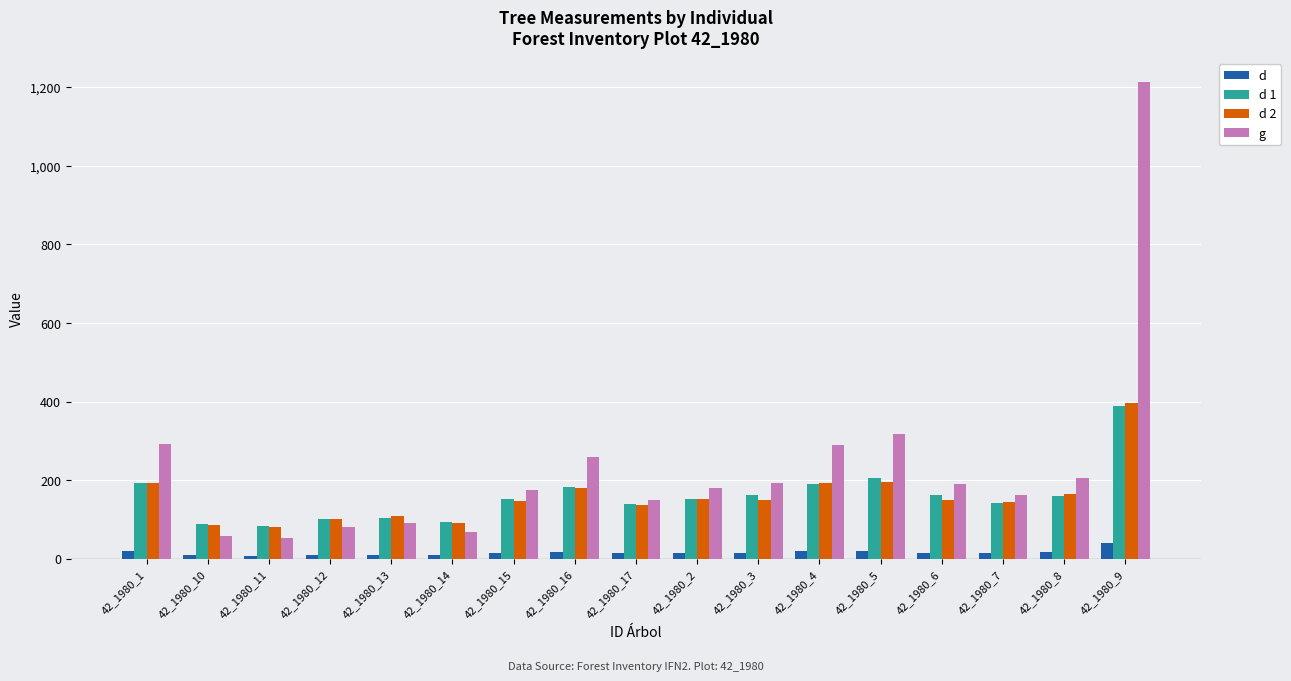

What is the value of the d bar at the 17th from the left?

39.3